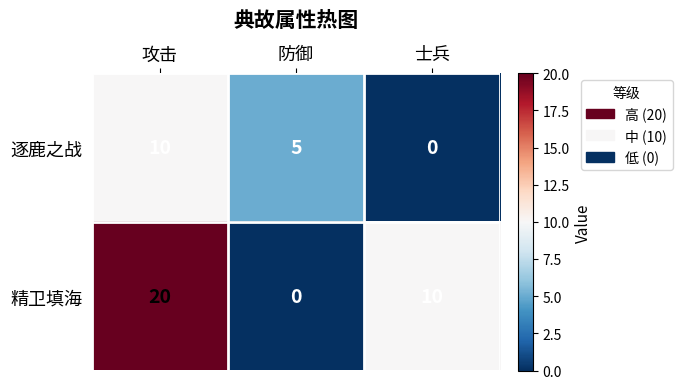

Reading right to left, what are all the values shown in this chart?

逐鹿之战: 士兵=0	防御=5	攻击=10
精卫填海: 士兵=10	防御=0	攻击=20